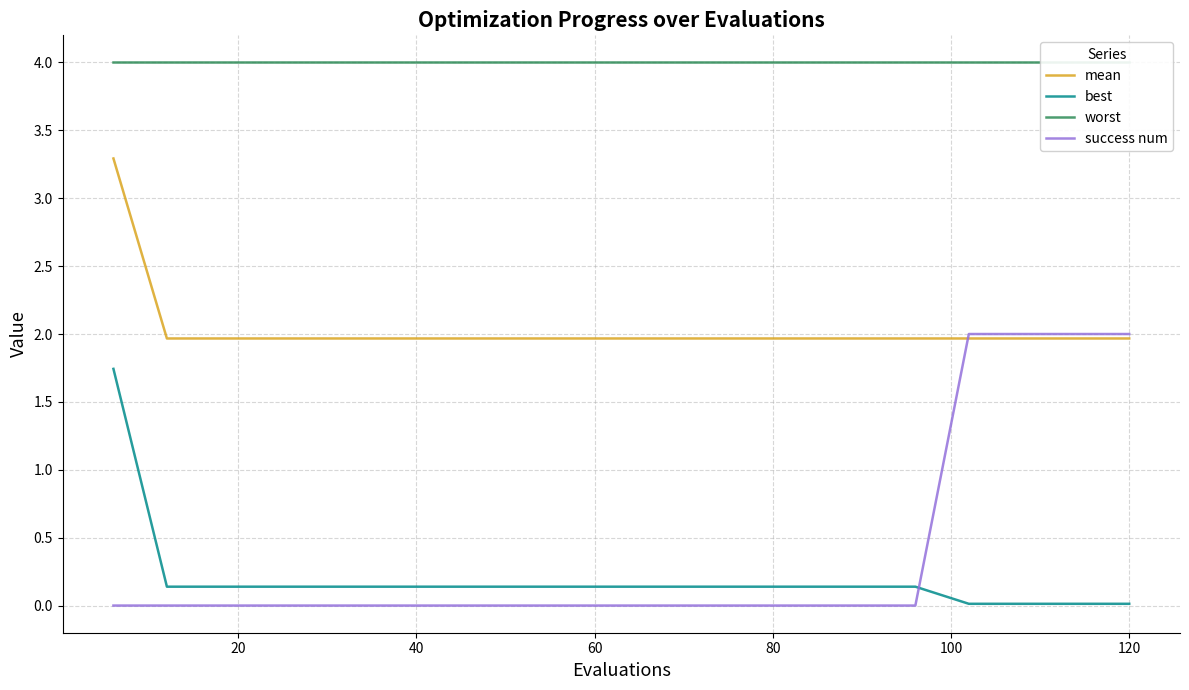

True or false: mean and best intersect in this chart.

False